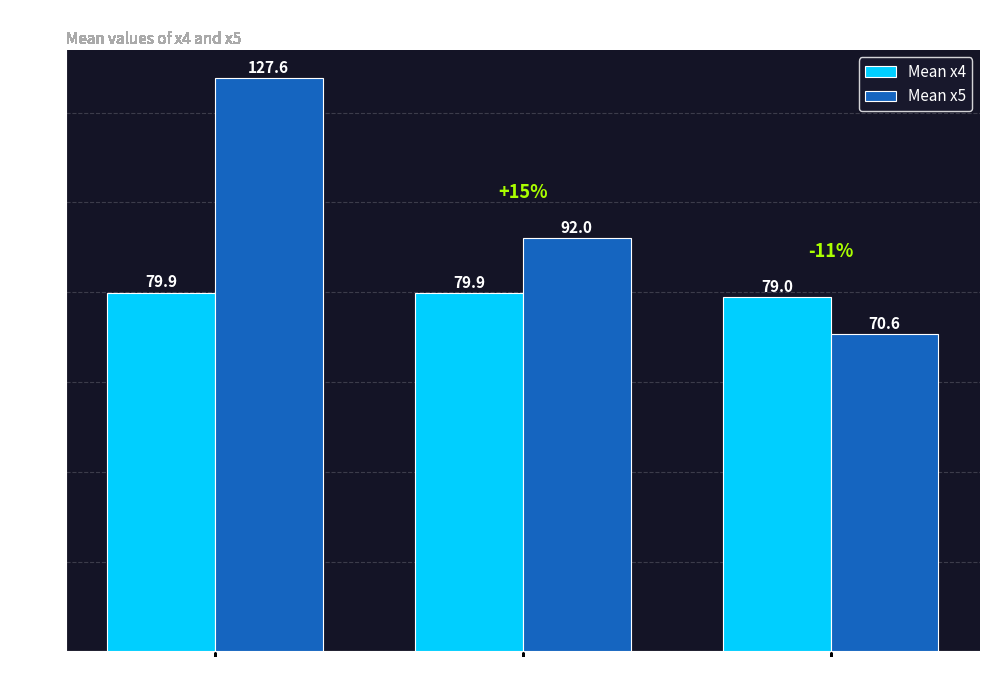

Which label corresponds to the largest value in the chart?

Group 1